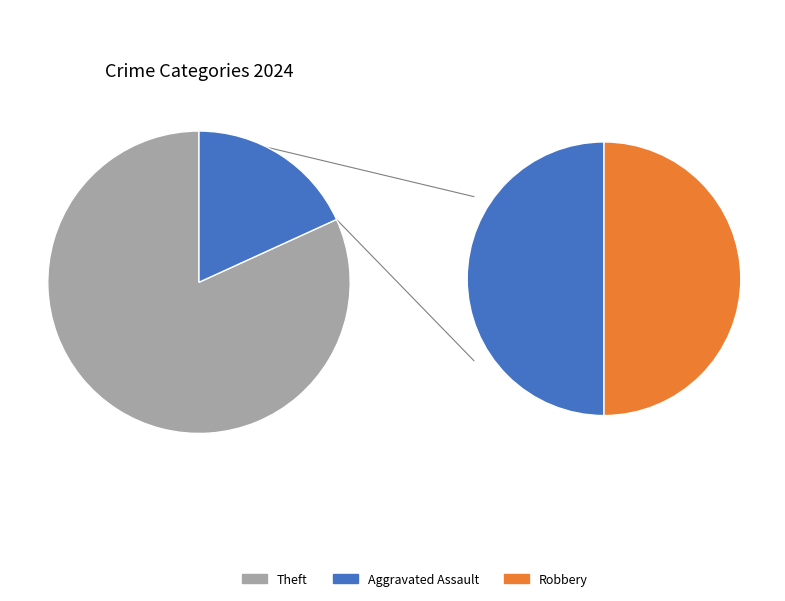

Which category accounts for the majority?

Theft